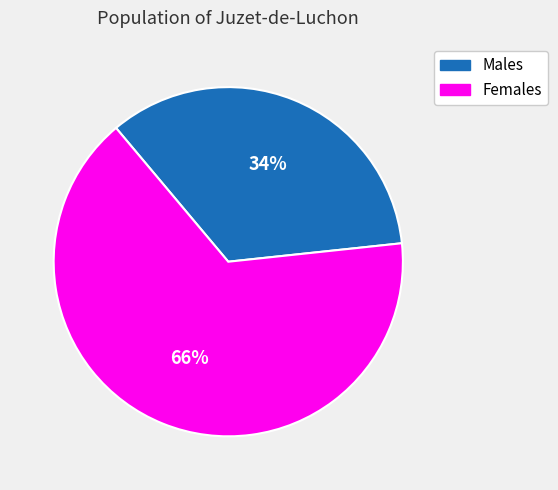

To the nearest percent, what is the average slice percentage?

50%